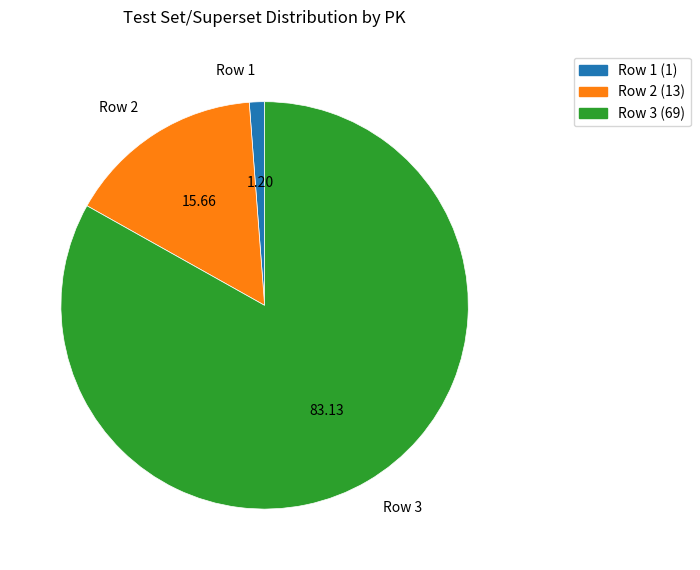

Is it true that Row 1 is 1% of the pie?

True